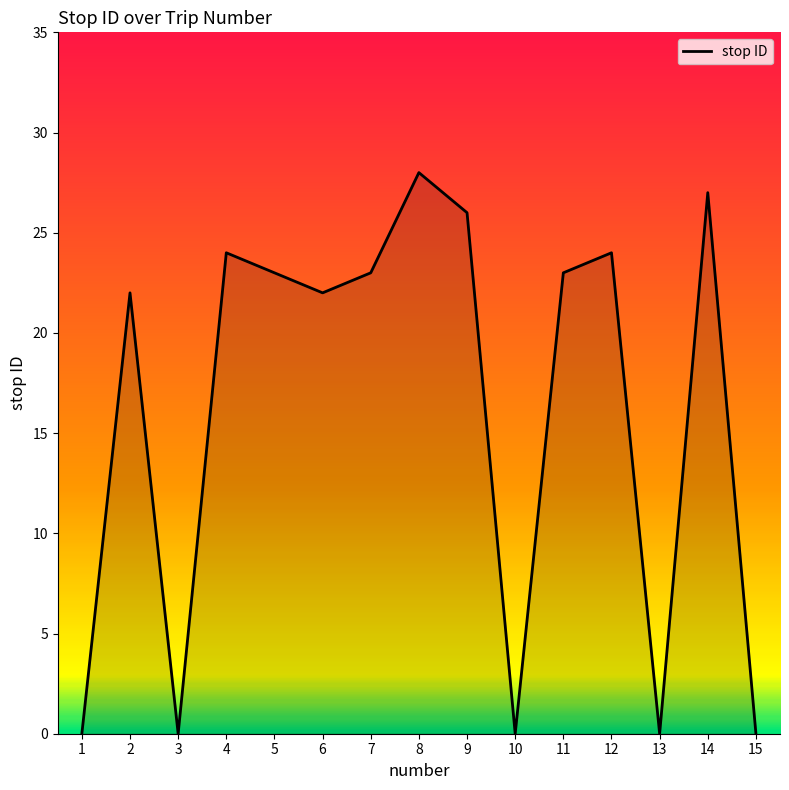

What is the maximum value shown in the chart?

28